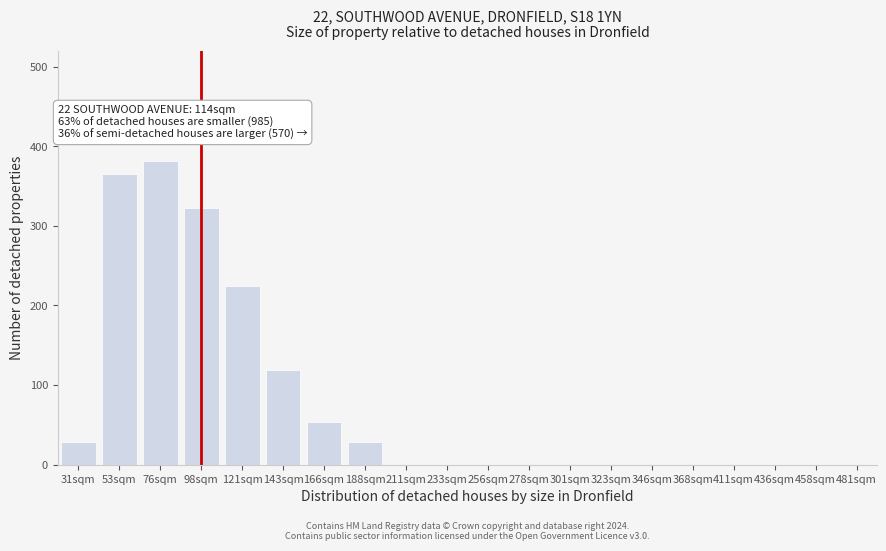

Reading left to right, transcribe all the data shown in this chart.

31sqm=28	53sqm=365	76sqm=382	98sqm=323	121sqm=224	143sqm=119	166sqm=54	188sqm=28	211sqm=0	233sqm=0	256sqm=0	278sqm=0	301sqm=0	323sqm=0	346sqm=0	368sqm=0	411sqm=0	436sqm=0	458sqm=0	481sqm=0